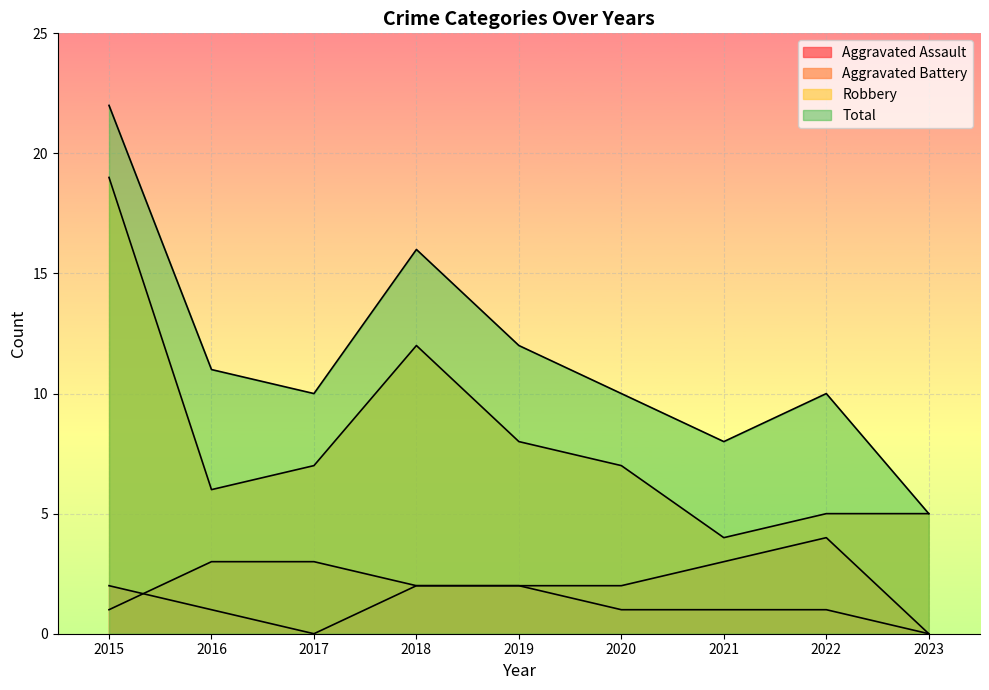

What are all the series names shown in the legend?

Aggravated Assault, Aggravated Battery, Robbery, Total